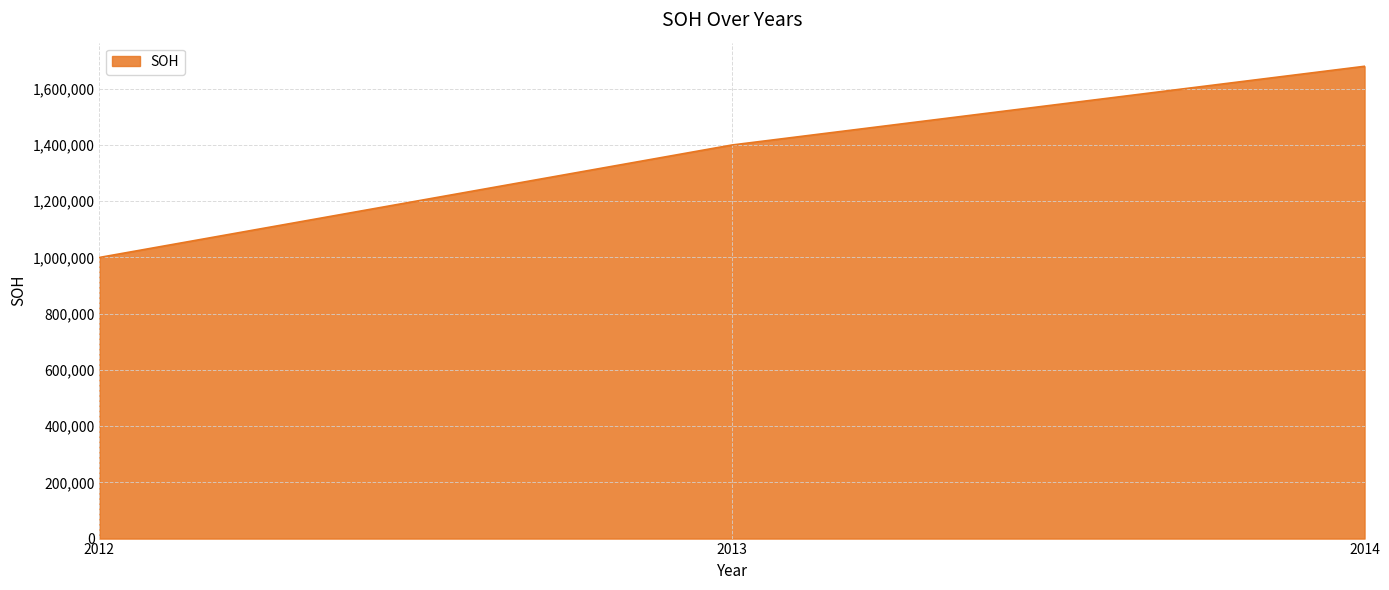

Rank the categories by value from lowest to highest.

2012, 2013, 2014